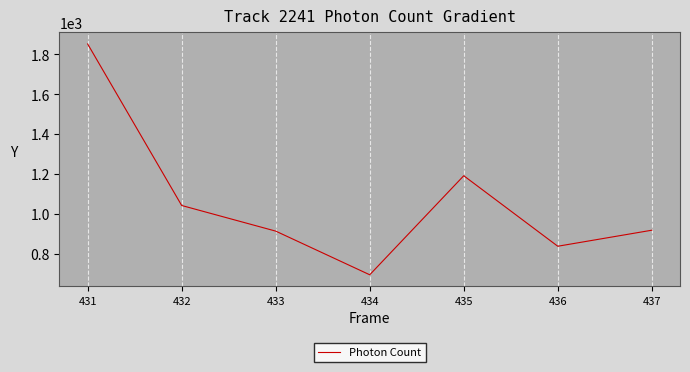

Which has a higher value, 432 or 431?

431